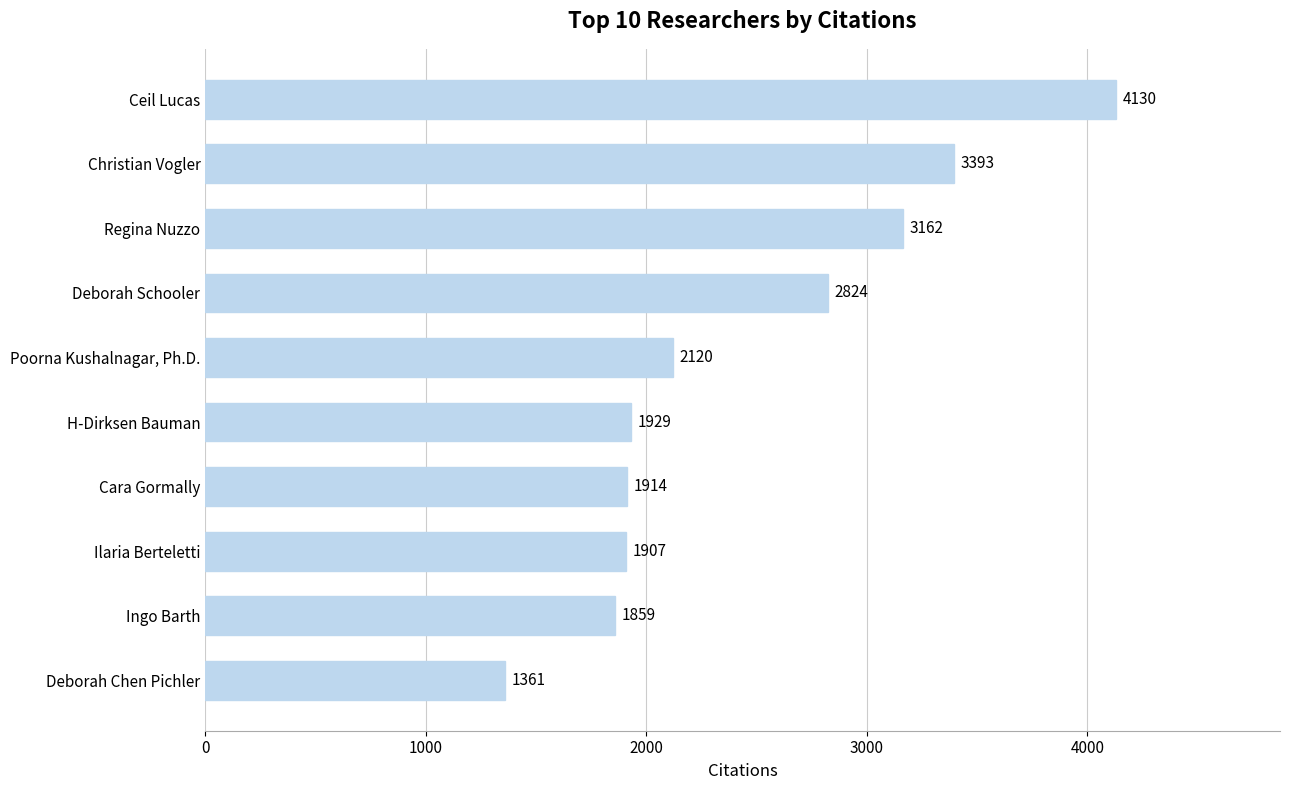

What is the difference between the second highest and second lowest values?

1534